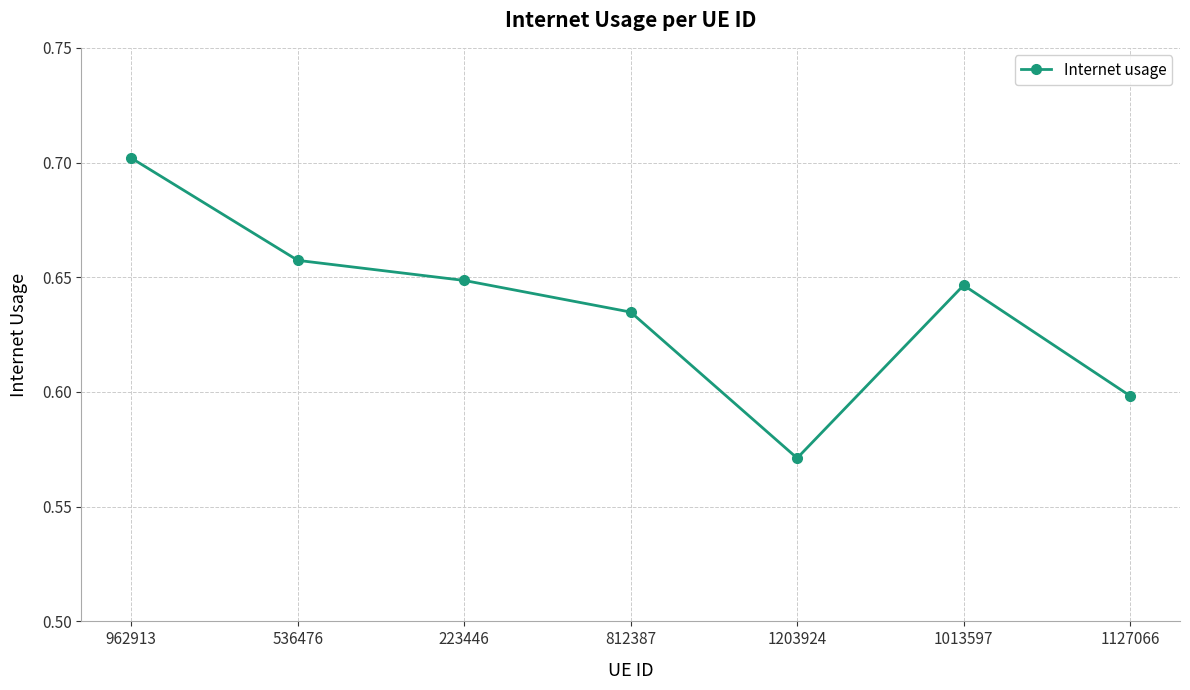

How many values are between 0 and 1?

7